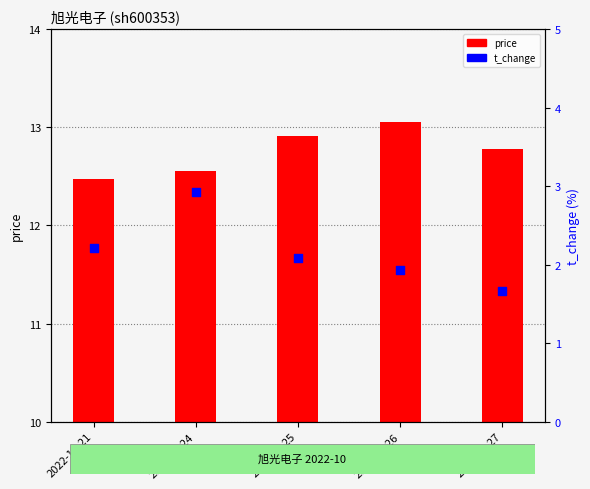

At which category is the sum across all series the highest?

2022-10-24